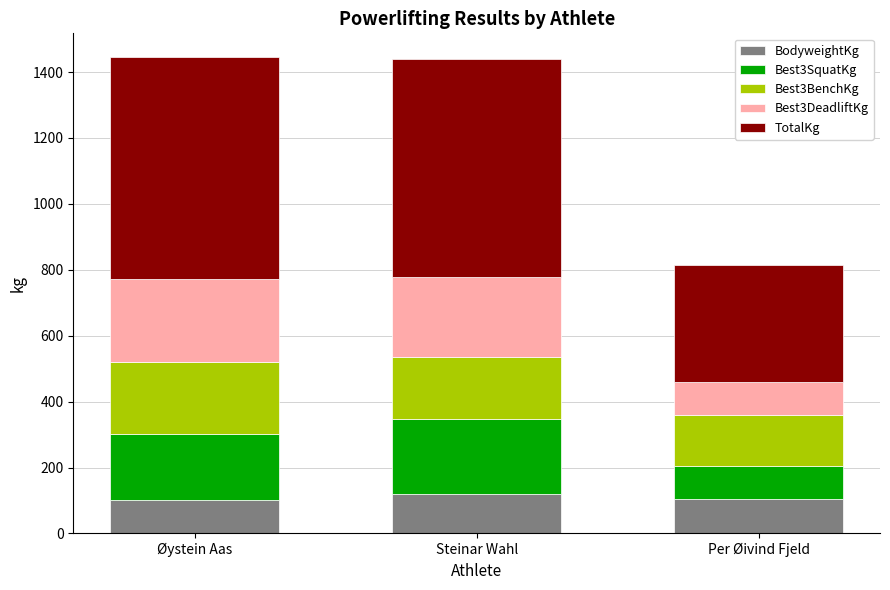

What is the value of the BodyweightKg bar at the 3rd from the left?

105.0